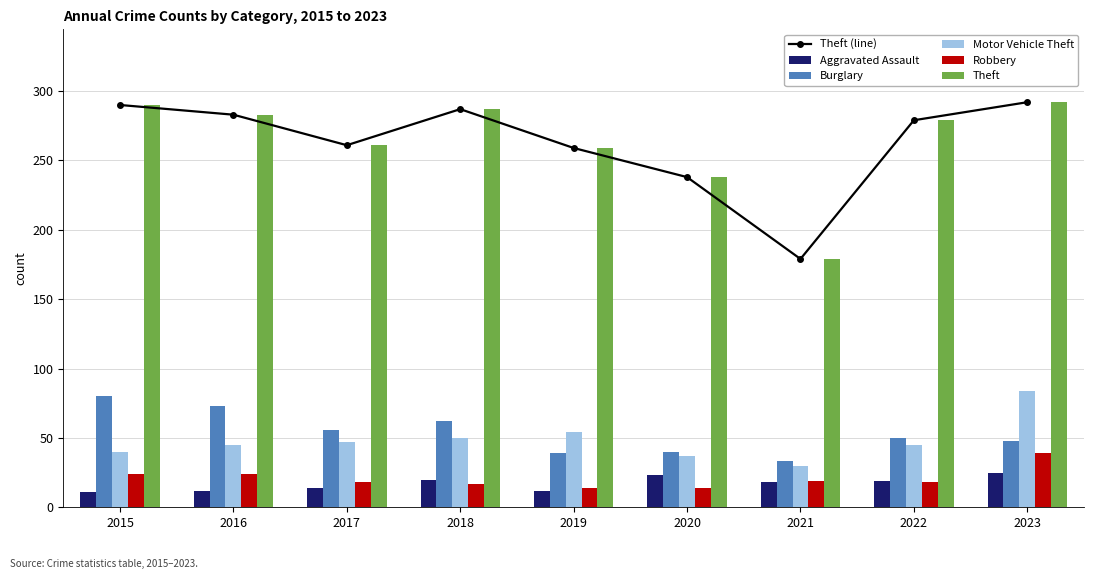

List the series in order of their peak value, highest first.

Theft (line), Theft, Motor Vehicle Theft, Burglary, Robbery, Aggravated Assault